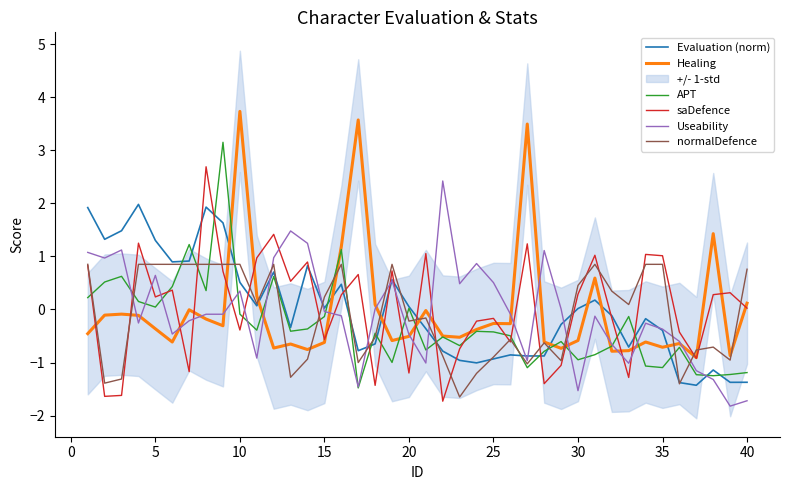

True or false: normalDefence has a value of 0.4 at 5.

False